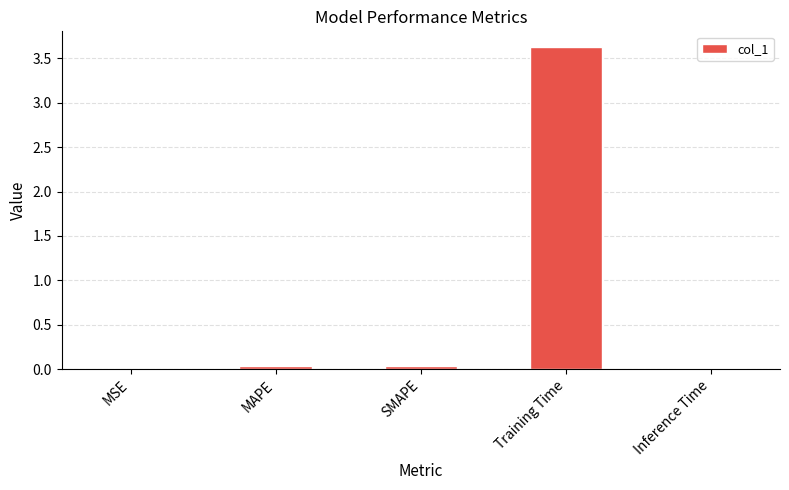

Are the bars horizontal?

No